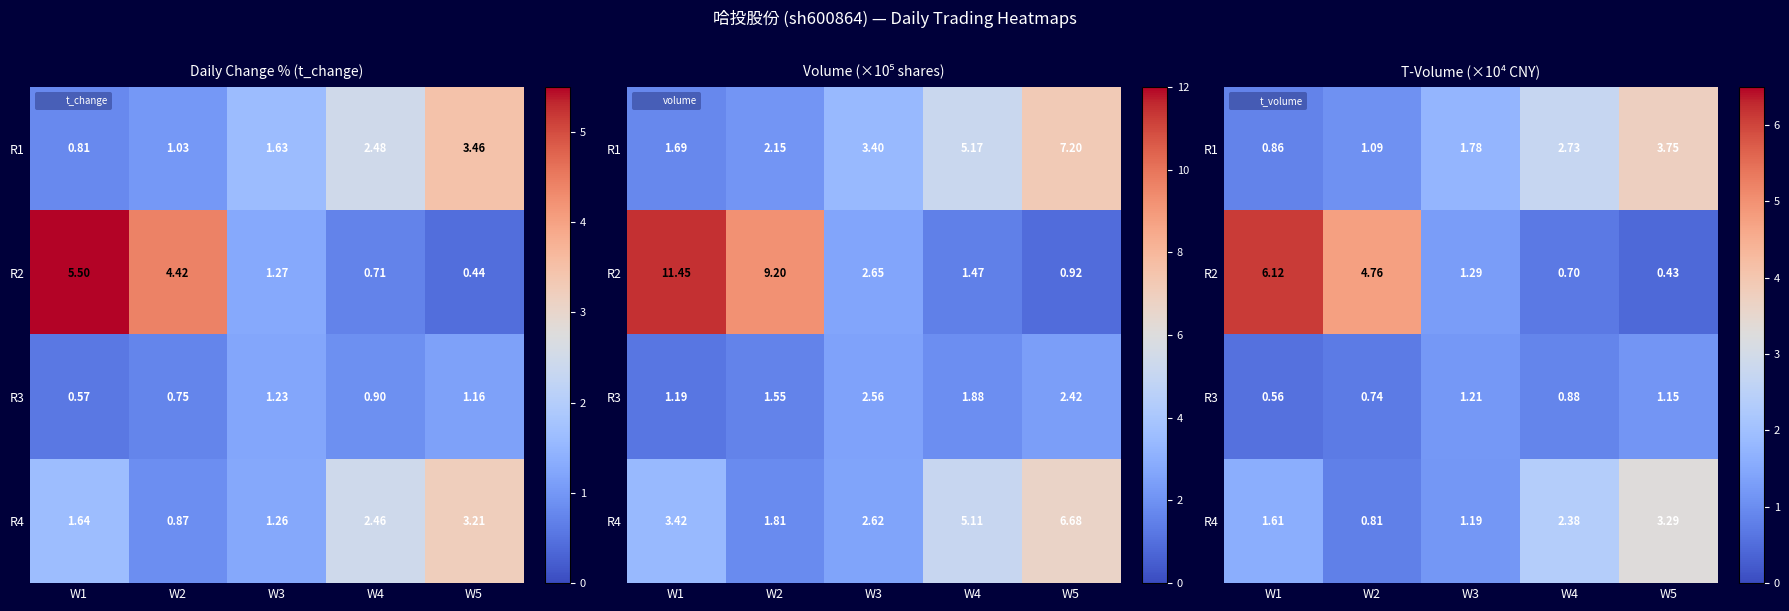

True or false: R3 has a value of 1.1 at W5.

True